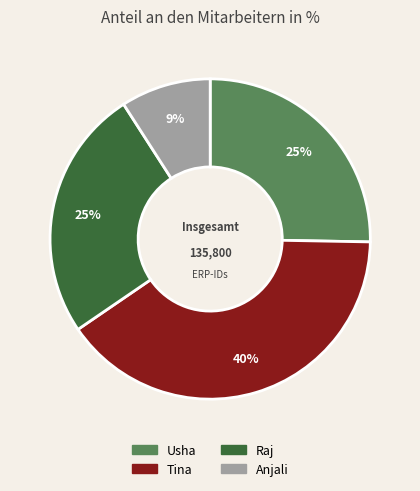

Between Anjali and Usha, which is larger?

Usha